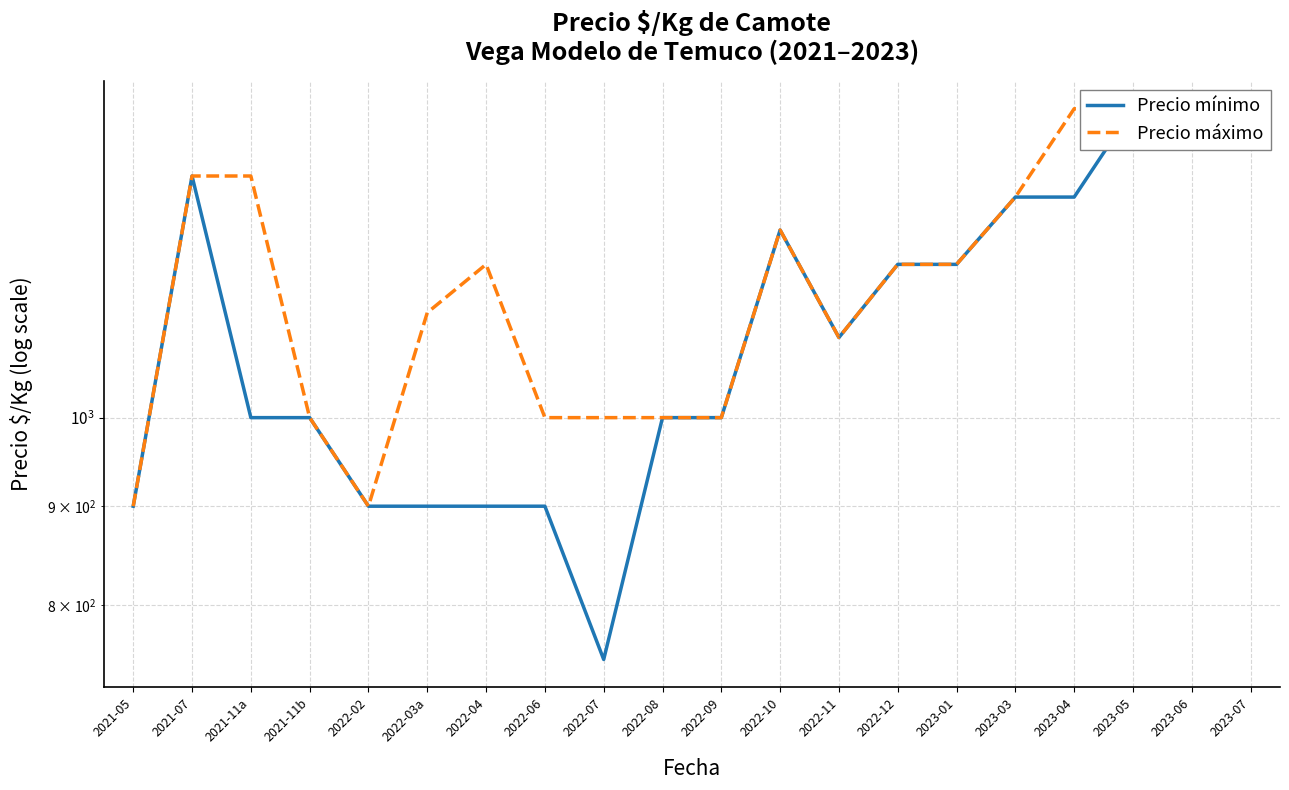

Which series changed the most between 2021-11b and 2022-07?

Precio mínimo